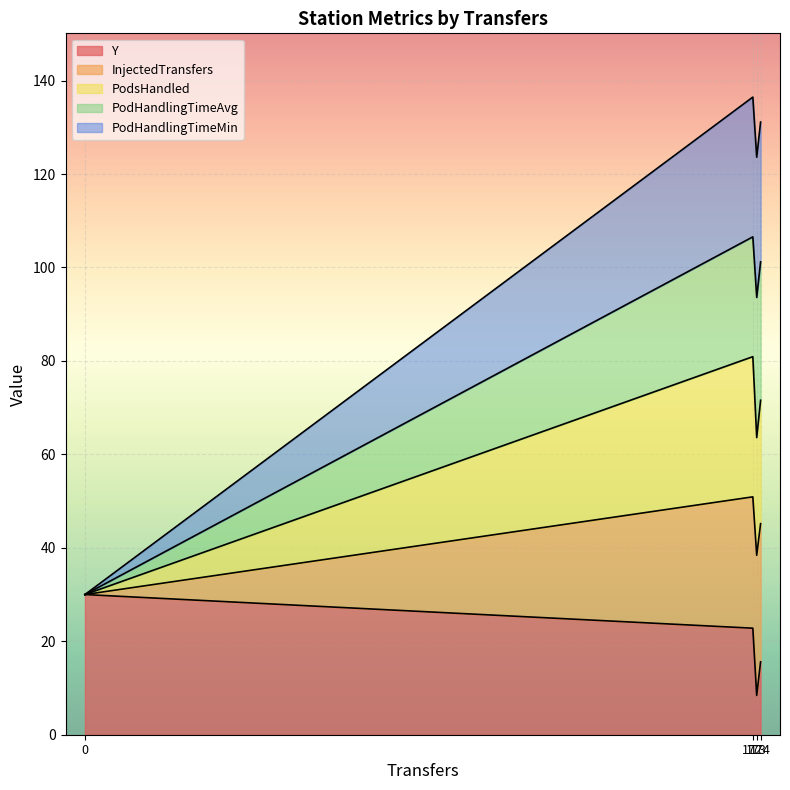

Does the chart display data point markers on the line(s)?

No